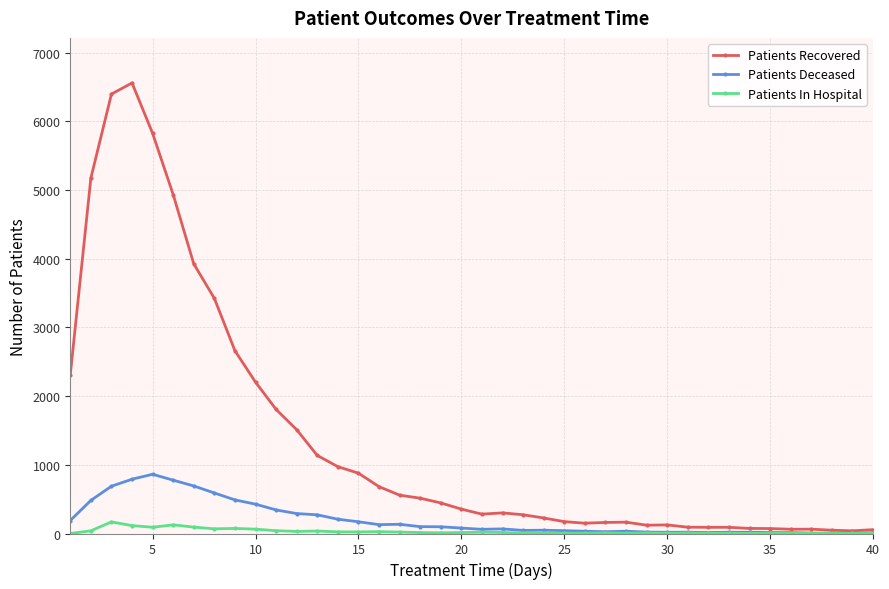

True or false: Patients Deceased has more than 0 points higher than both neighbors.

True